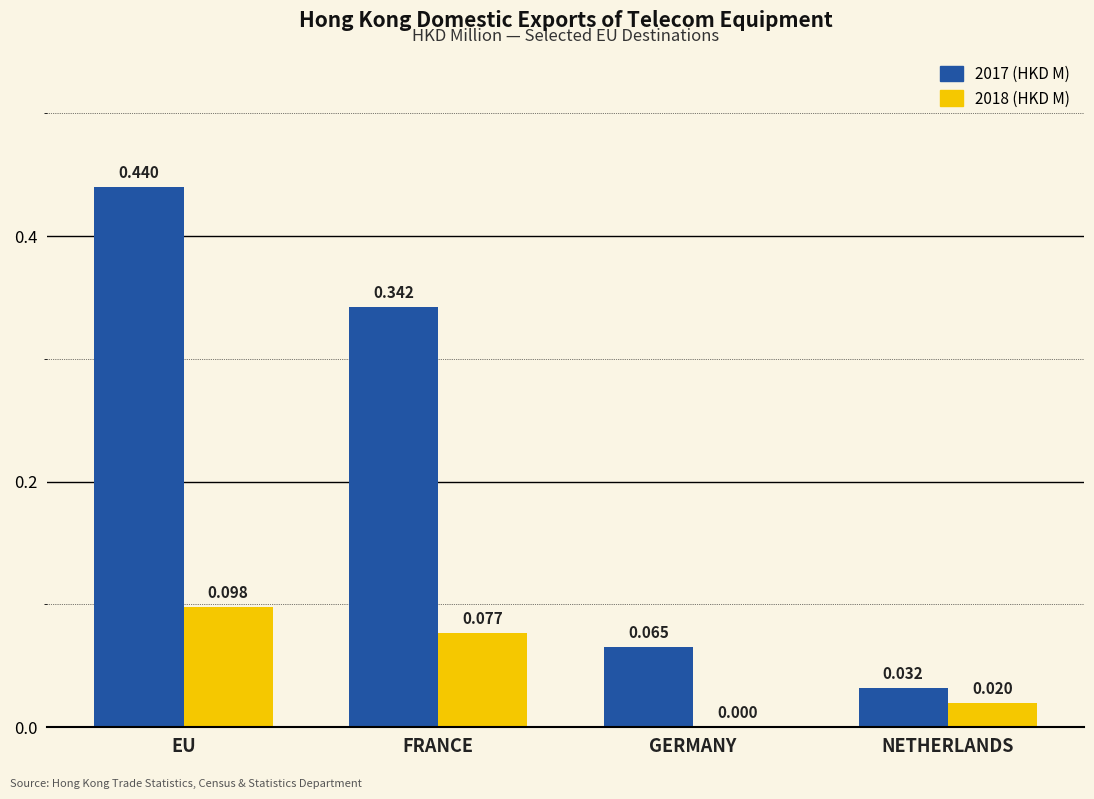

At which category is the sum across all series the highest?

EU